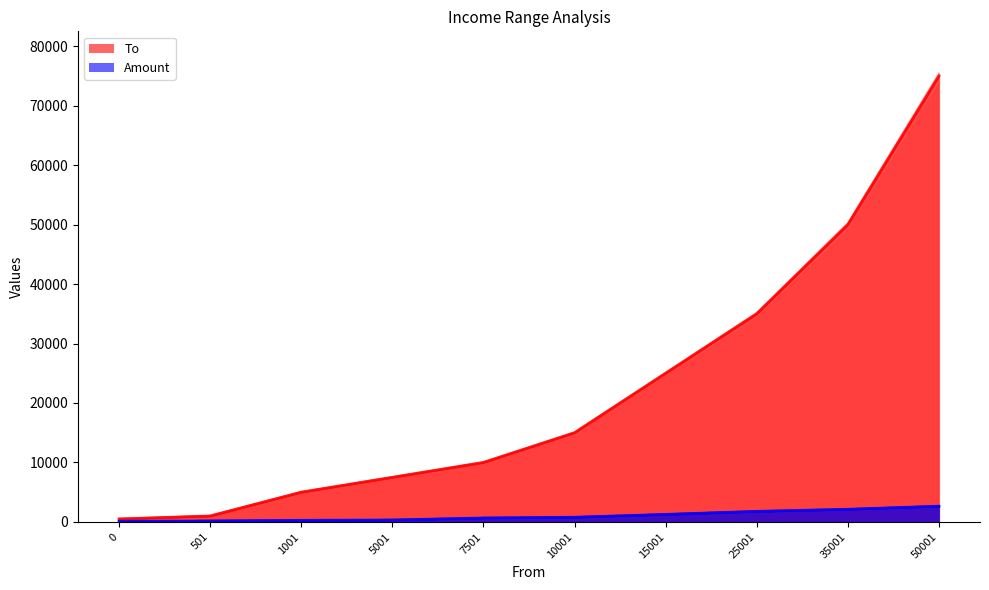

Reading left to right, extract all data points from this chart.

To: 497.0	994.0	4970.0	7455.0	9940.0	14910.0	24850.0	34790.0	49700.0	74550.0
Amount: 100.0	159.9	264.9	324.9	659.8	784.8	1264.6	1774.4	2124.3	2644.2